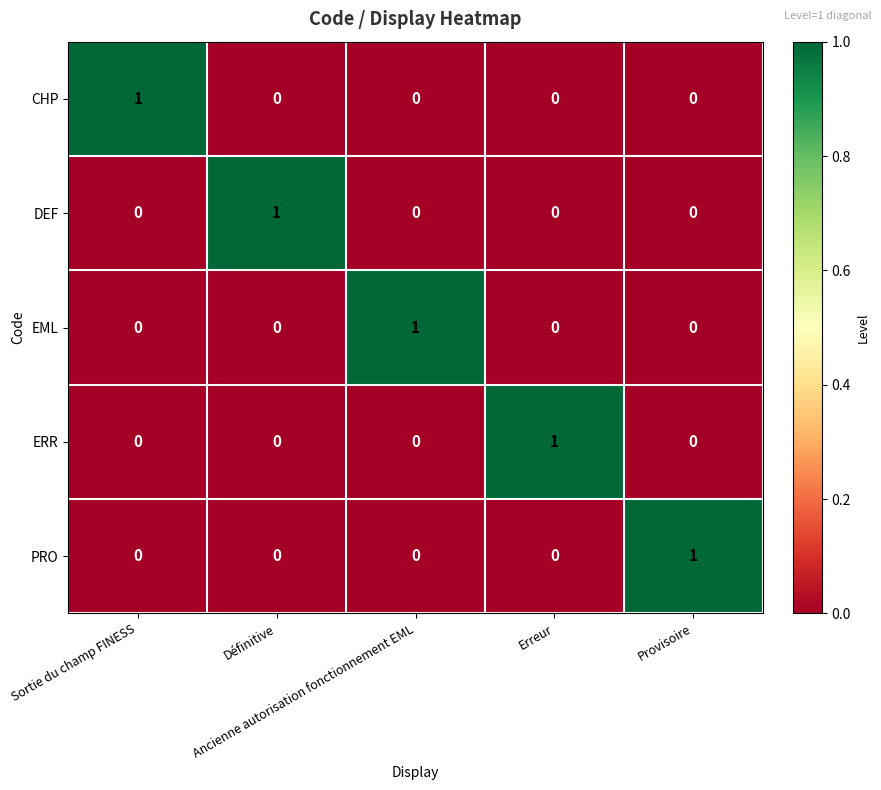

Count the ERR values in the range 0 to 1.

5